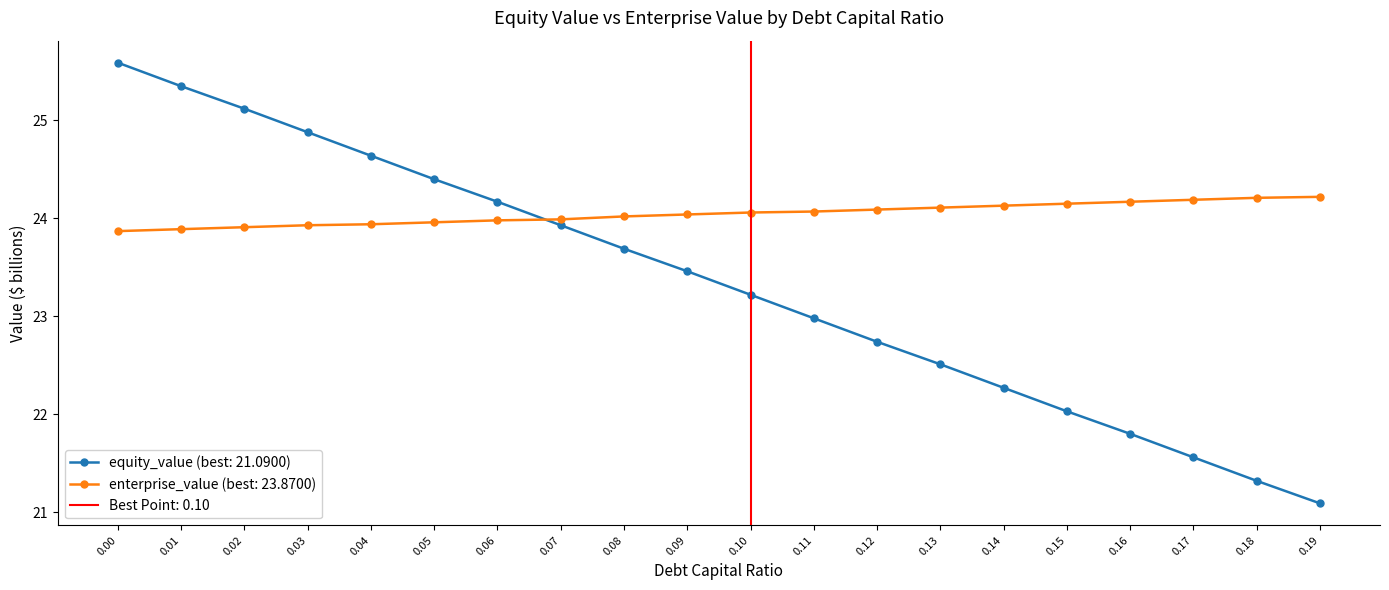

What is the value of the equity_value point at the 20th from the left?

21.1